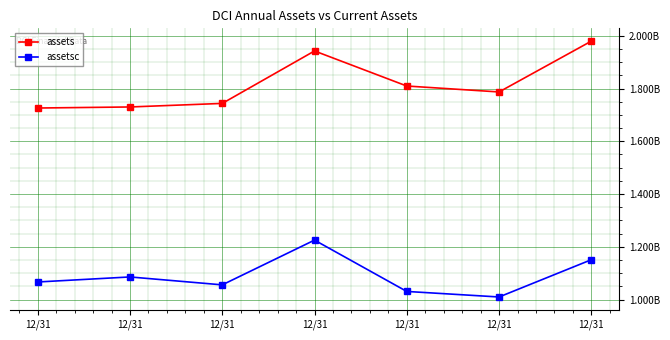

Rank the series by their average value, from lowest to highest.

assetsc, assets